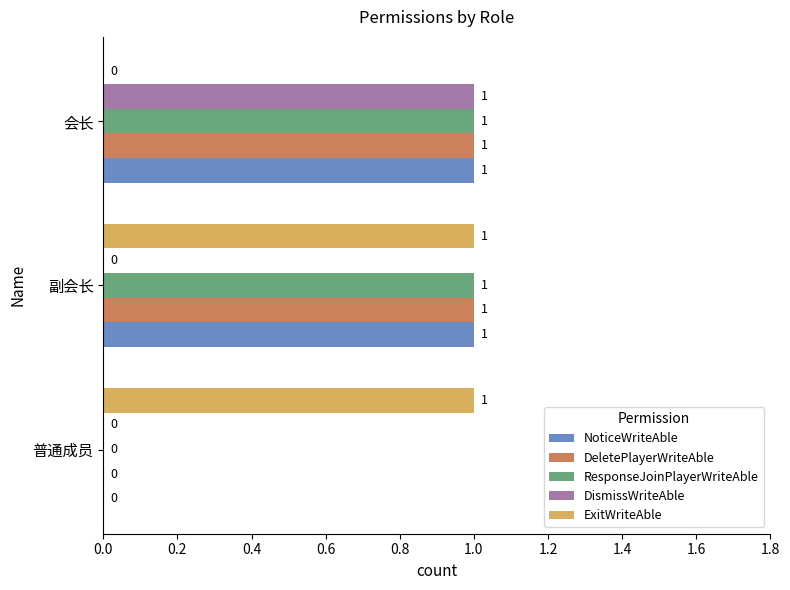

What is the sum of all DeletePlayerWriteAble values?

2